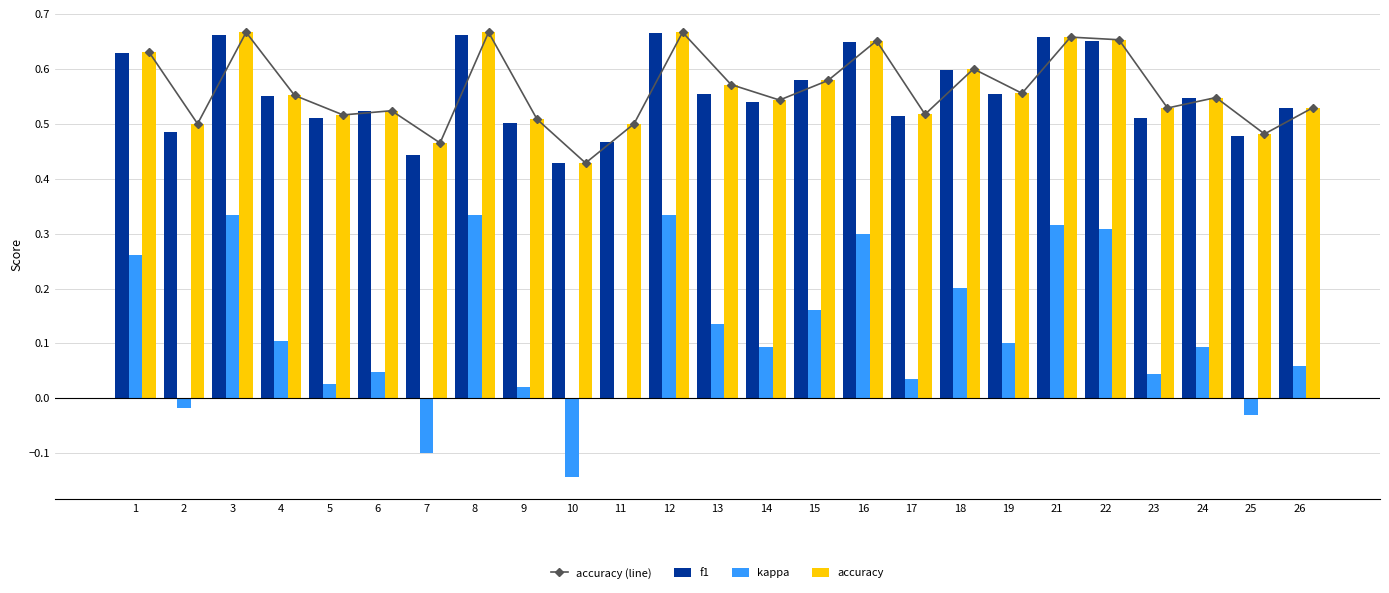

True or false: kappa has a value of 0.3 at 22.

True